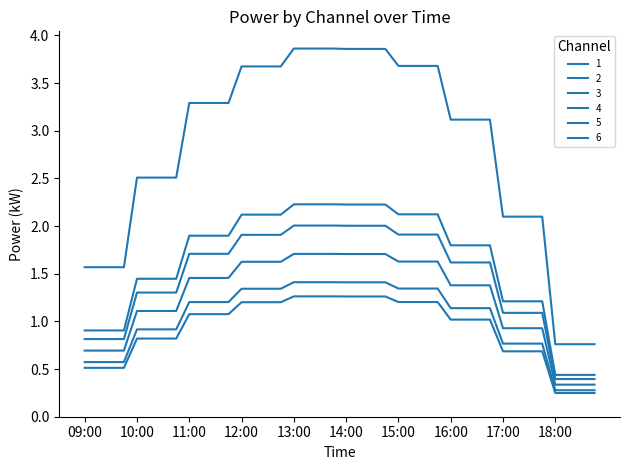

Is this an area chart (filled region under the line)?

No